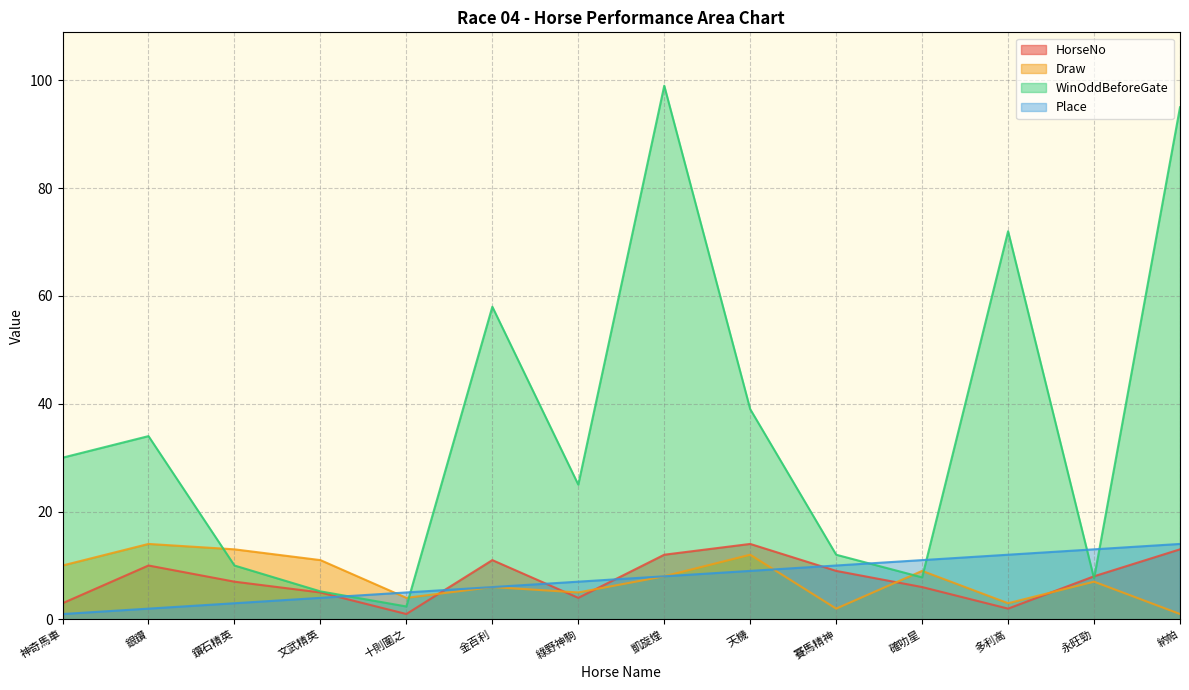

What is the maximum value shown in the chart?

99.0